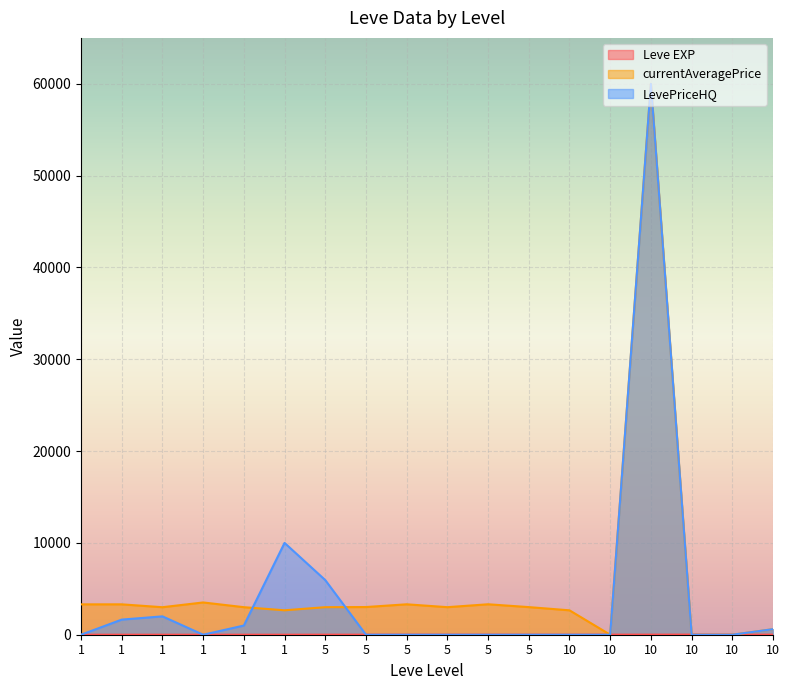

How many times do Leve EXP and LevePriceHQ cross each other?

7